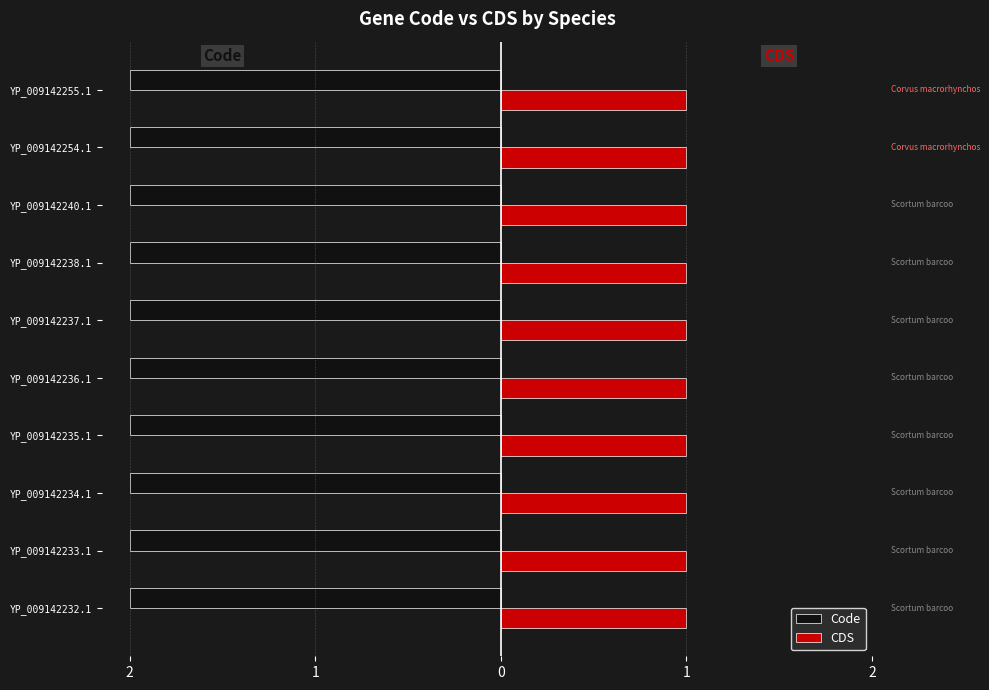

What are all the series names shown in the legend?

Code, CDS